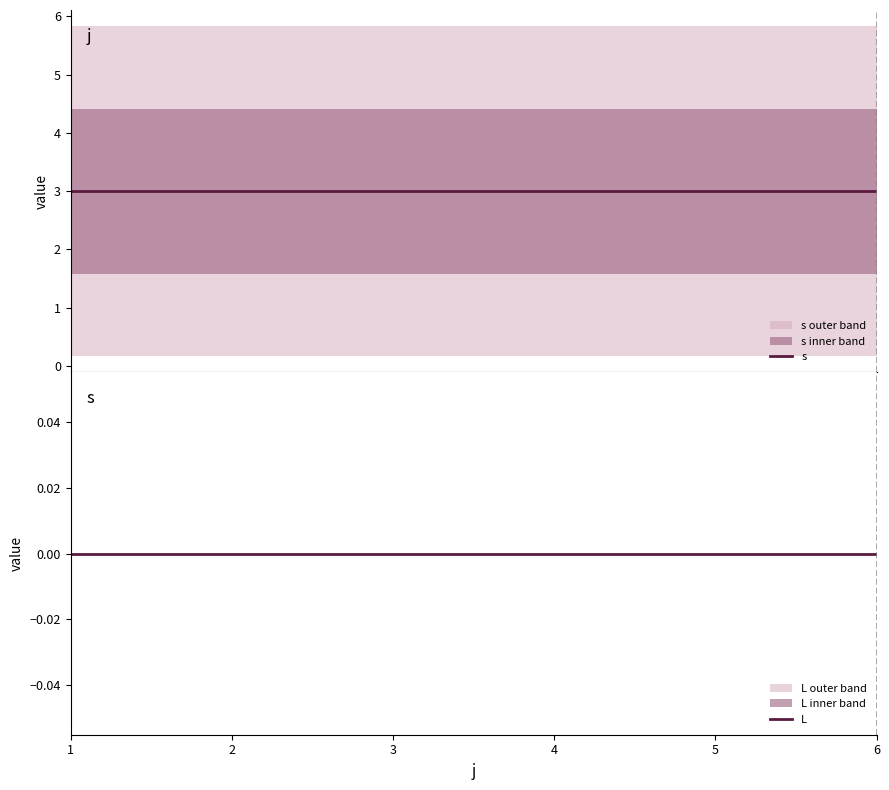

Is the value of L at 4 greater than the value of s at 1?

No